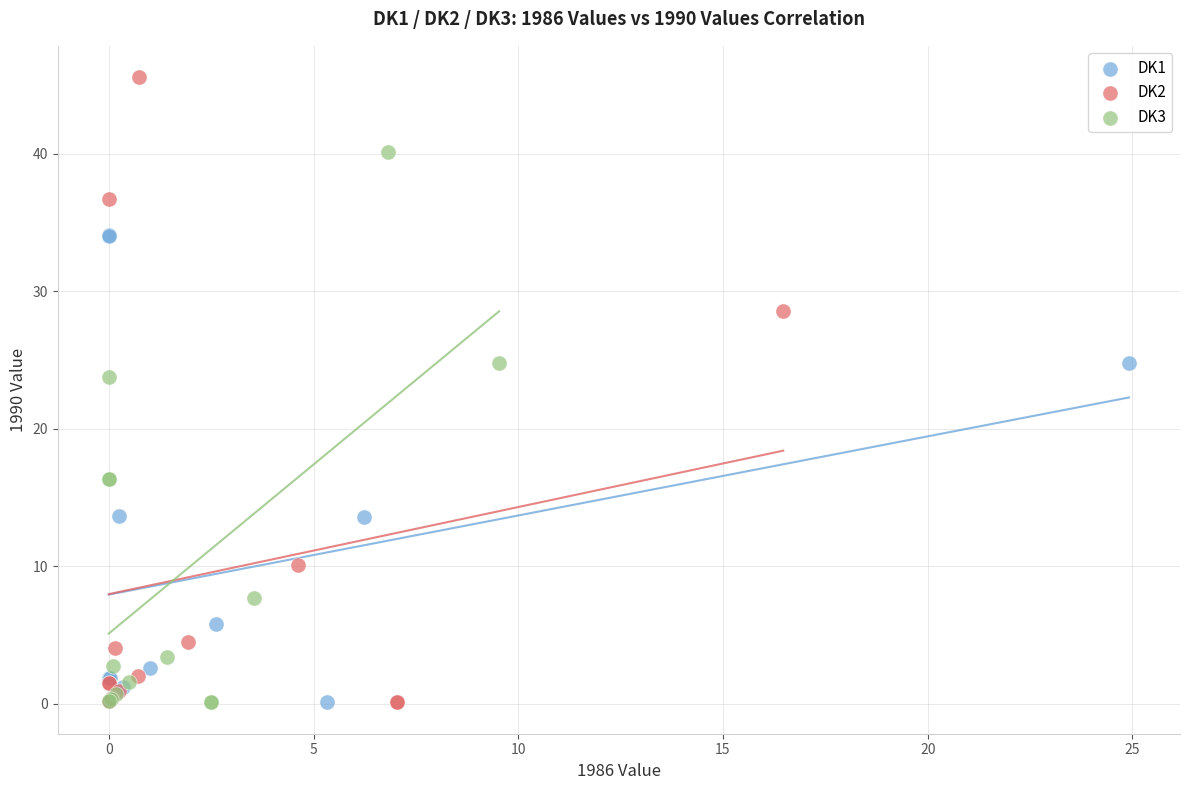

Which series has the largest Y range (max minus min)?

DK2